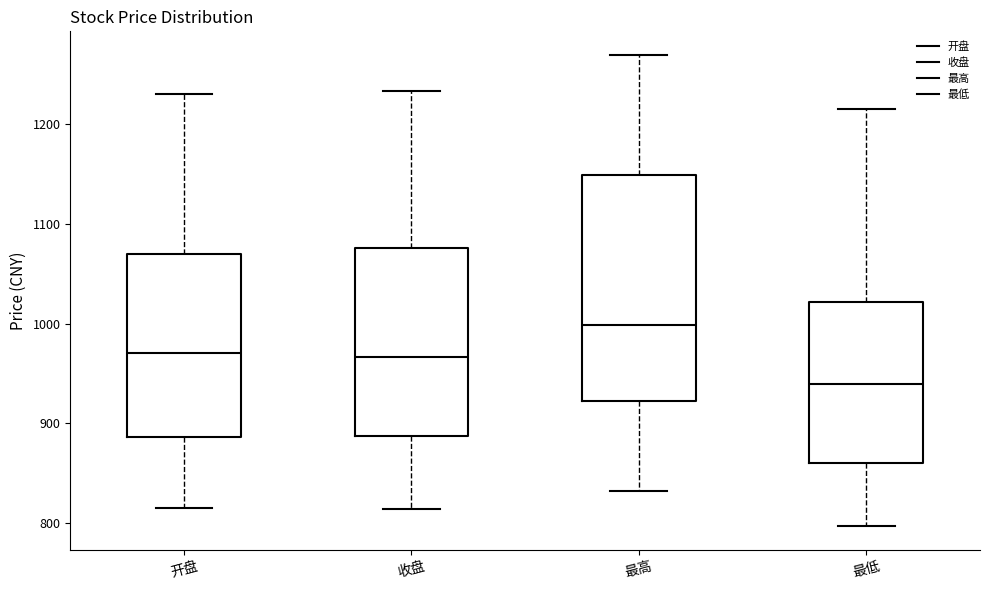

Where is the upper edge of the box for 收盘 on the y-axis? The values are not printed on the chart, so give them approximately, as read against the axis.

1080